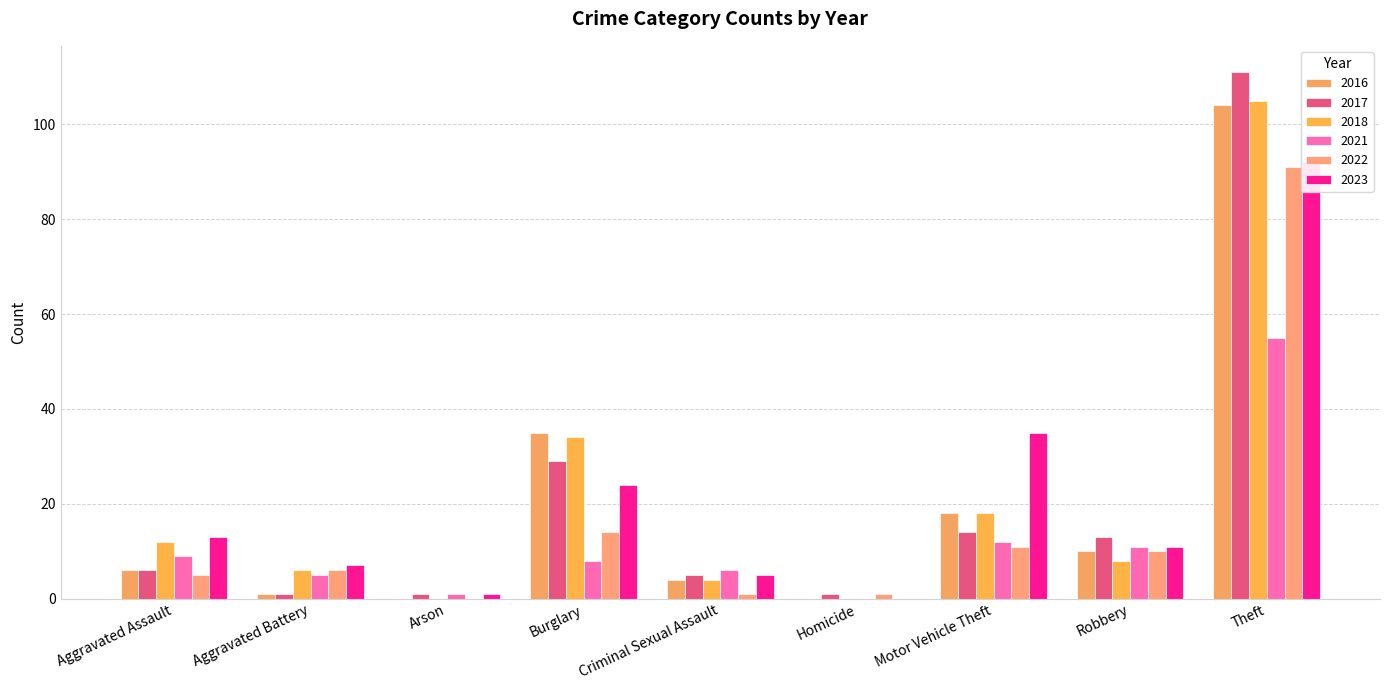

Between Motor Vehicle Theft and Robbery, which is larger?

Motor Vehicle Theft